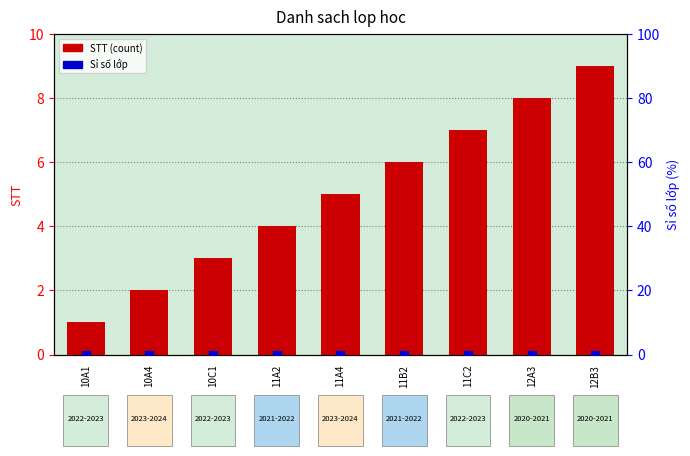

At how many categories does at least one series exceed 2?

7